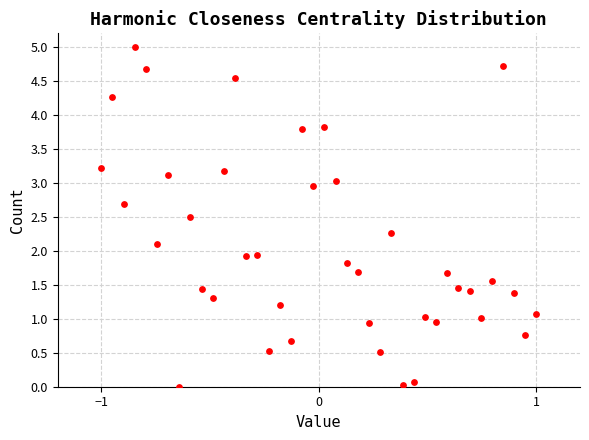

What is the range of X values (max minus min)?

2.0